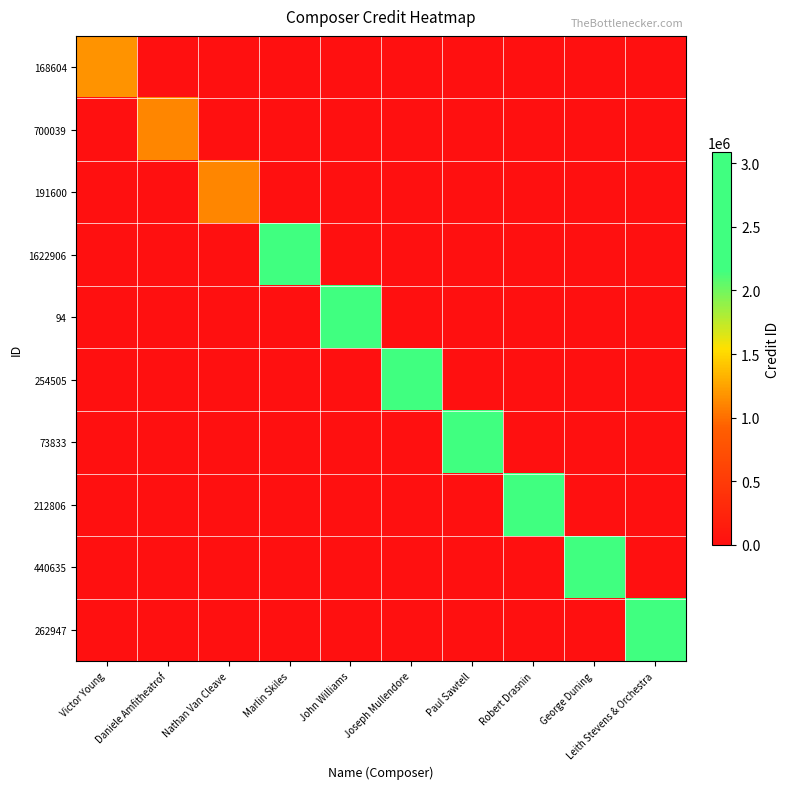

What is the difference between the highest and lowest values at Victor Young?

1178318